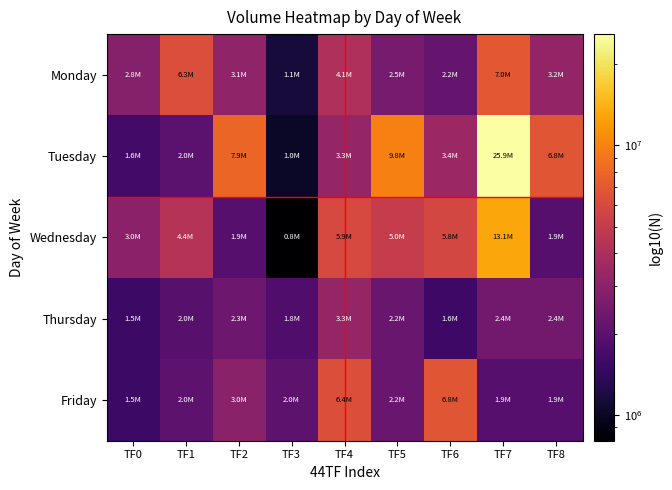

What is the smallest value displayed?

802039